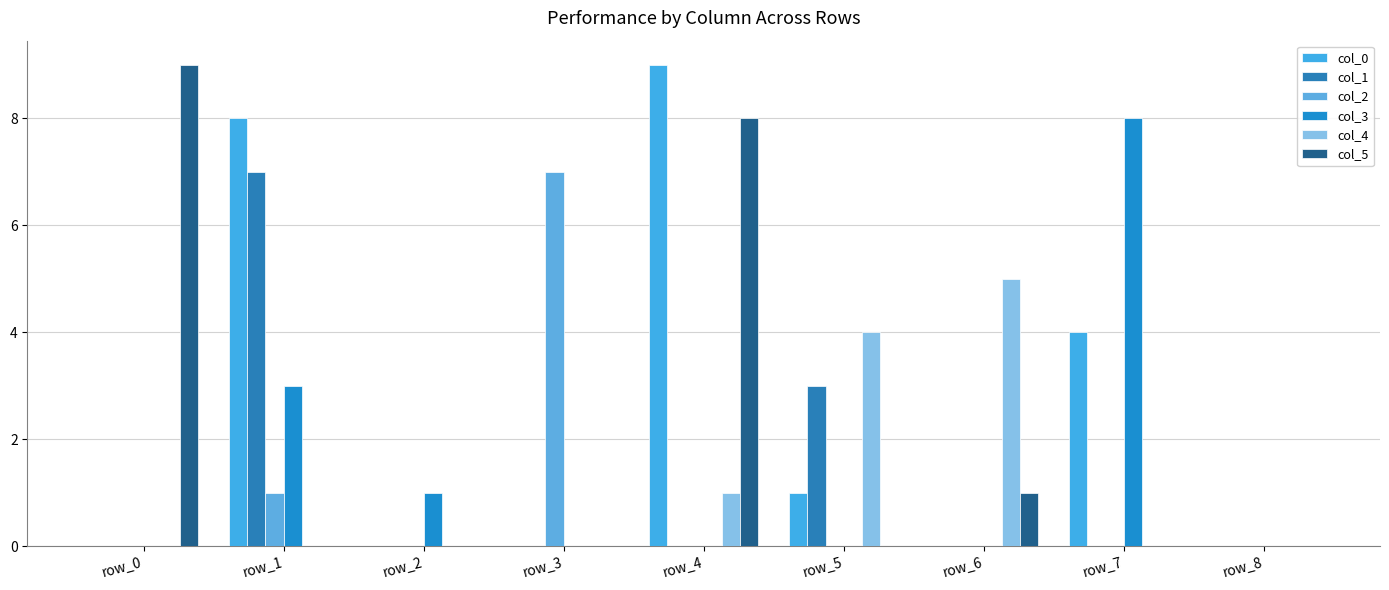

Reading left to right, list all the values displayed in this chart.

col_0: row_0=0	row_1=8	row_2=0	row_3=0	row_4=9	row_5=1	row_6=0	row_7=4	row_8=0
col_1: row_0=0	row_1=7	row_2=0	row_3=0	row_4=0	row_5=3	row_6=0	row_7=0	row_8=0
col_2: row_0=0	row_1=1	row_2=0	row_3=7	row_4=0	row_5=0	row_6=0	row_7=0	row_8=0
col_3: row_0=0	row_1=3	row_2=1	row_3=0	row_4=0	row_5=0	row_6=0	row_7=8	row_8=0
col_4: row_0=0	row_1=0	row_2=0	row_3=0	row_4=1	row_5=4	row_6=5	row_7=0	row_8=0
col_5: row_0=9	row_1=0	row_2=0	row_3=0	row_4=8	row_5=0	row_6=1	row_7=0	row_8=0